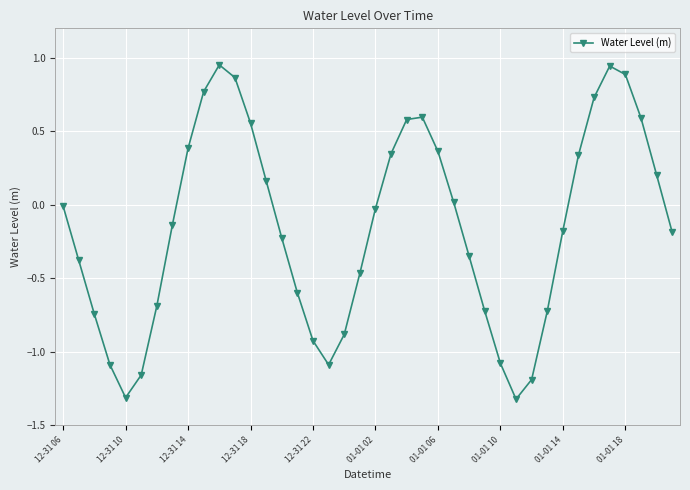

What is the smallest value displayed?

-1.3